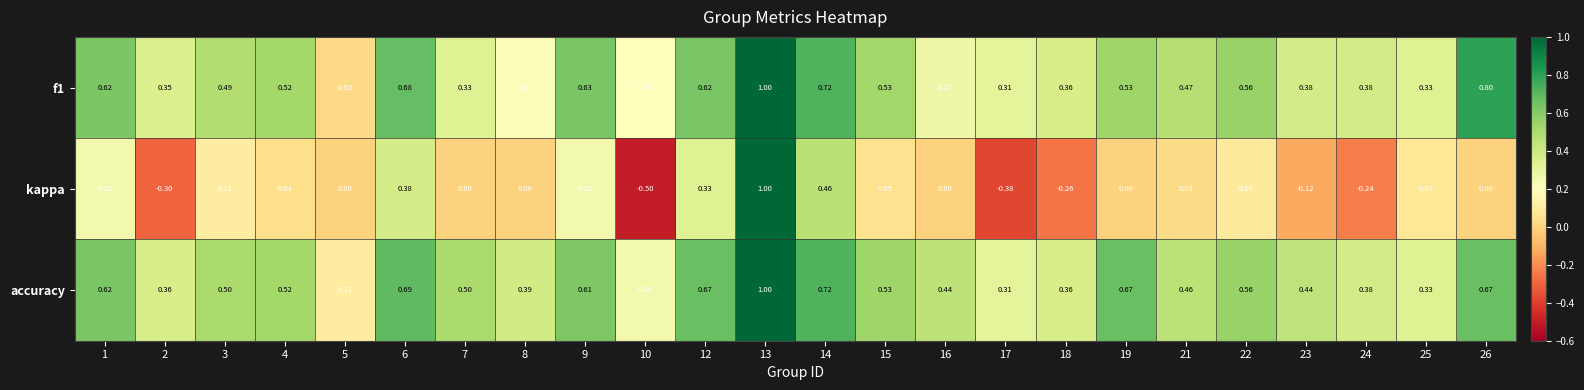

Which label corresponds to the smallest value in the chart?

10